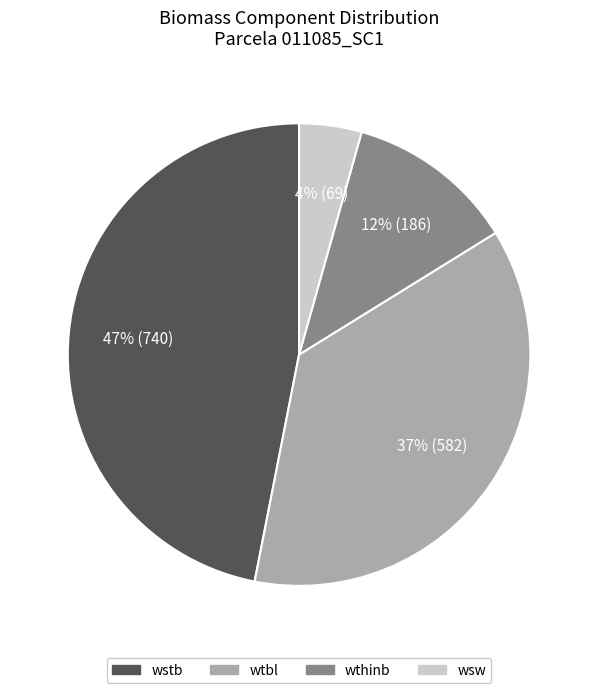

To the nearest percent, what is the difference between the largest and smallest slice percentages?

43%